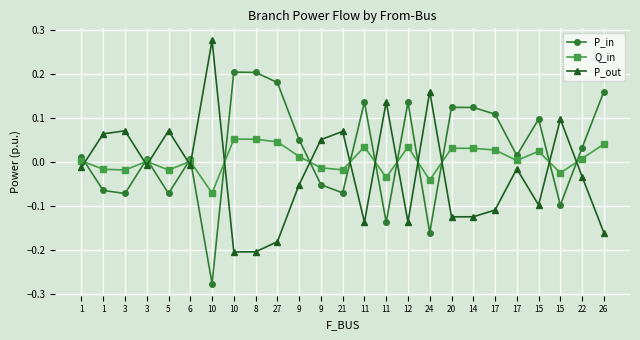

Does the chart display data point markers on the line(s)?

Yes